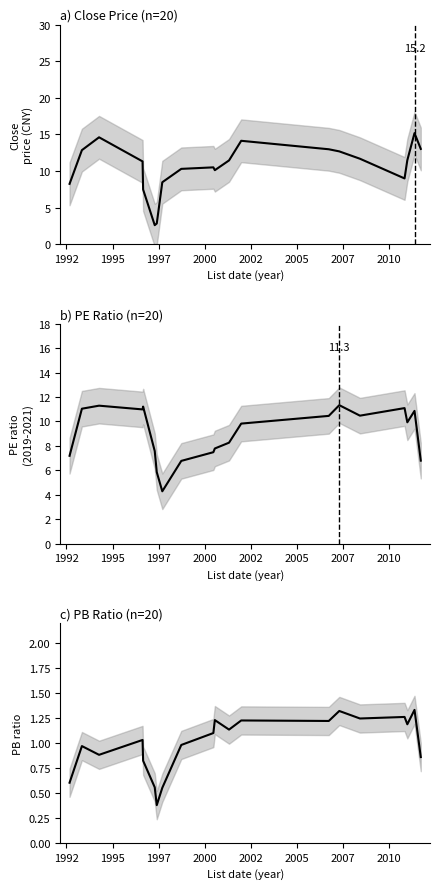

In PB, how many points are higher than both neighbors (excluding endpoints)?

7